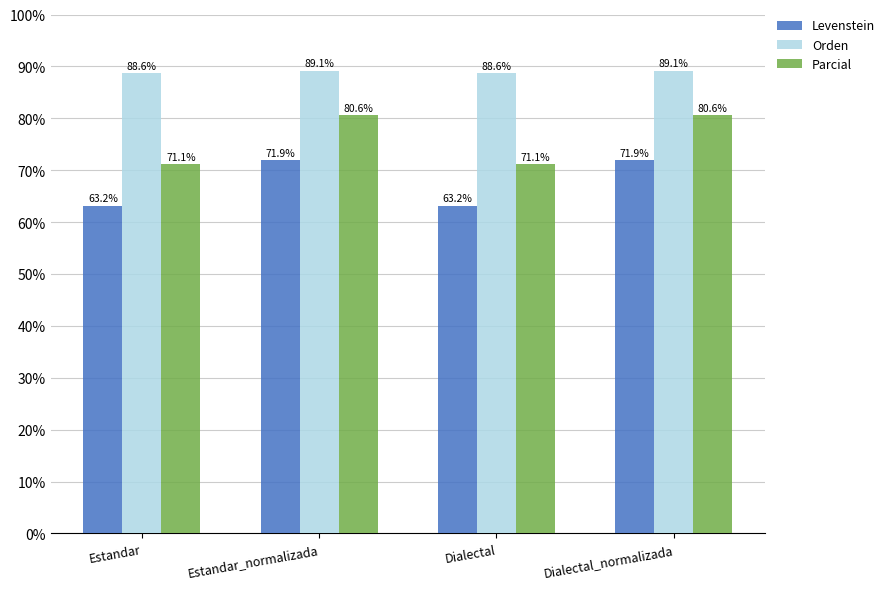

What is the spread (max minus min) of values at Dialectal_normalizada?

17.2